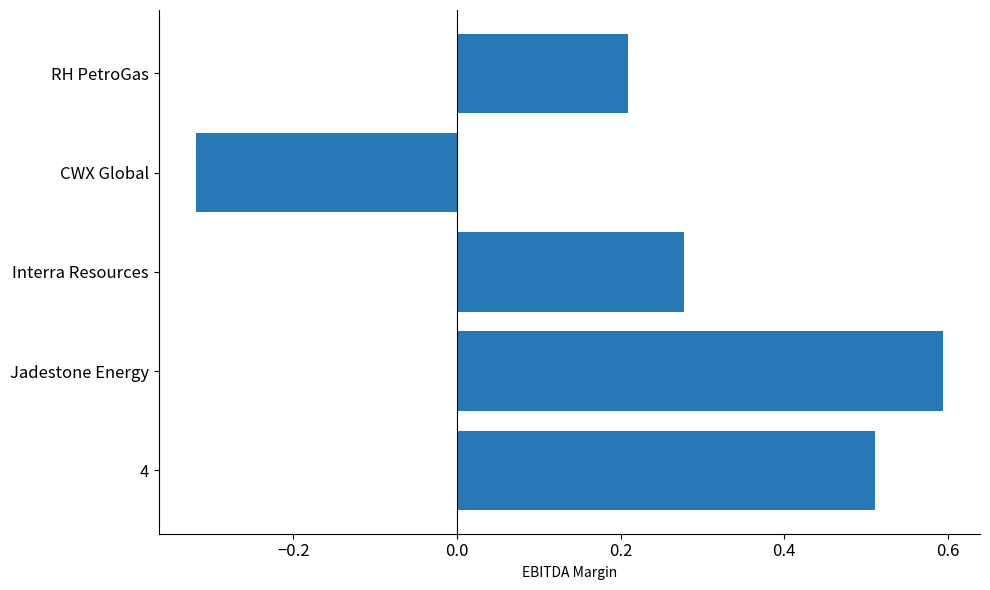

Count the values in the range 0 to 1.

4